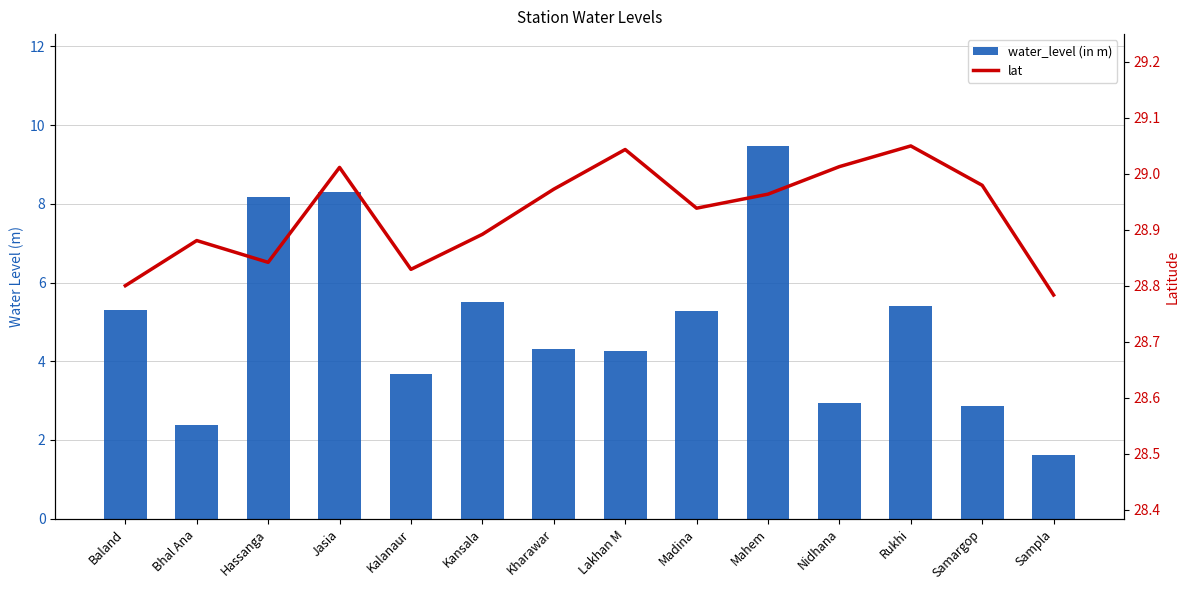

List the series in order of their peak value, highest first.

lat, water_level (in m)